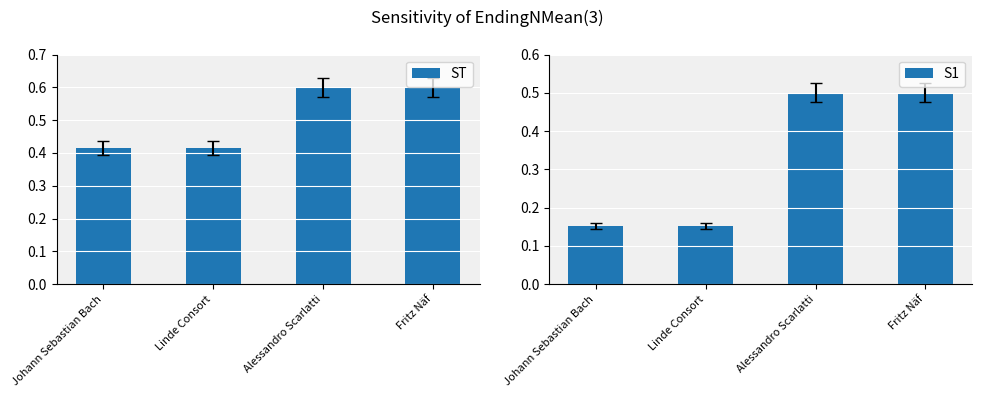

Where is ST nearest to the value 0?

Johann Sebastian Bach